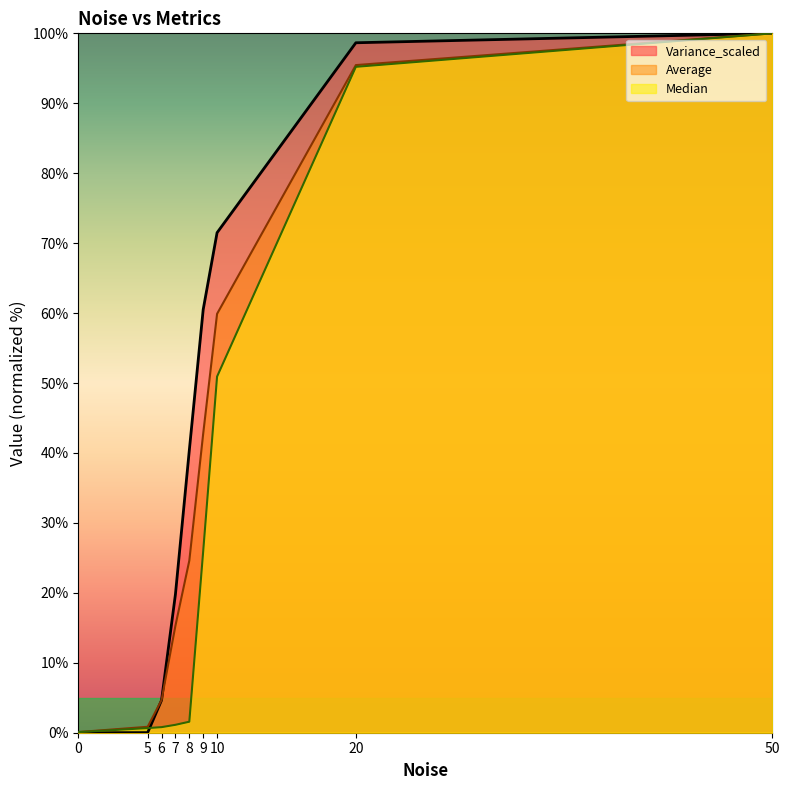

True or false: Variance_scaled and Average intersect in this chart.

True